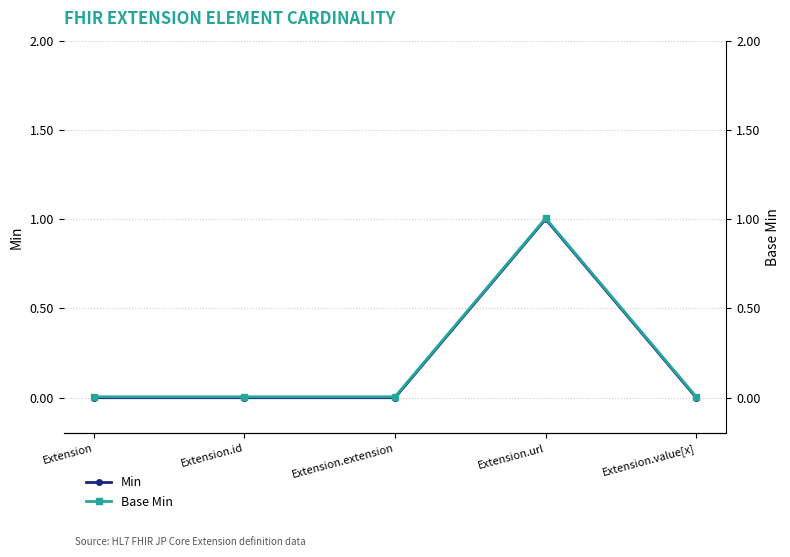

True or false: Base Min has a value of 0.0 at Extension.

True